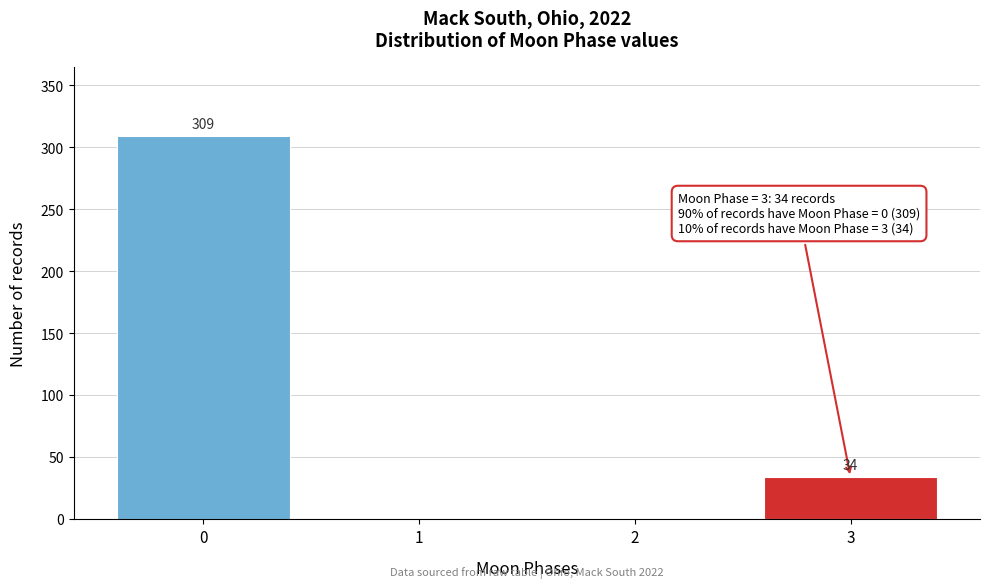

Reading right to left, list all the values displayed in this chart.

3=34	2=0	1=0	0=309